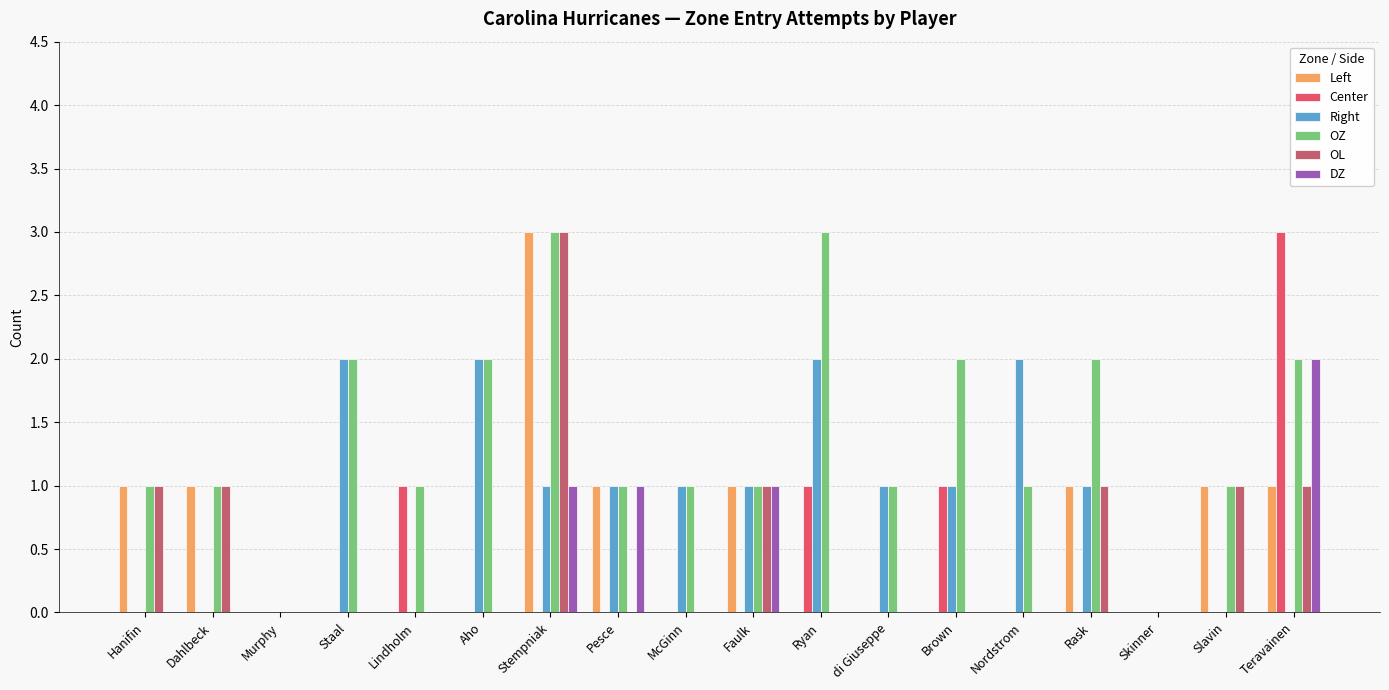

What is the sum of all Left values?

10